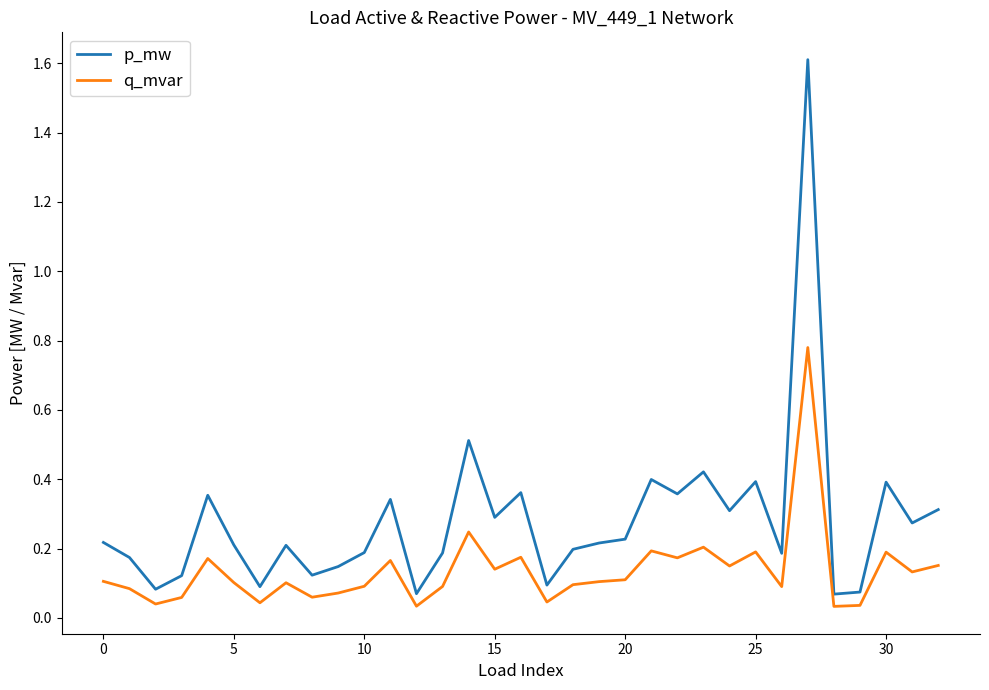

True or false: p_mw and q_mvar cross at least once.

False